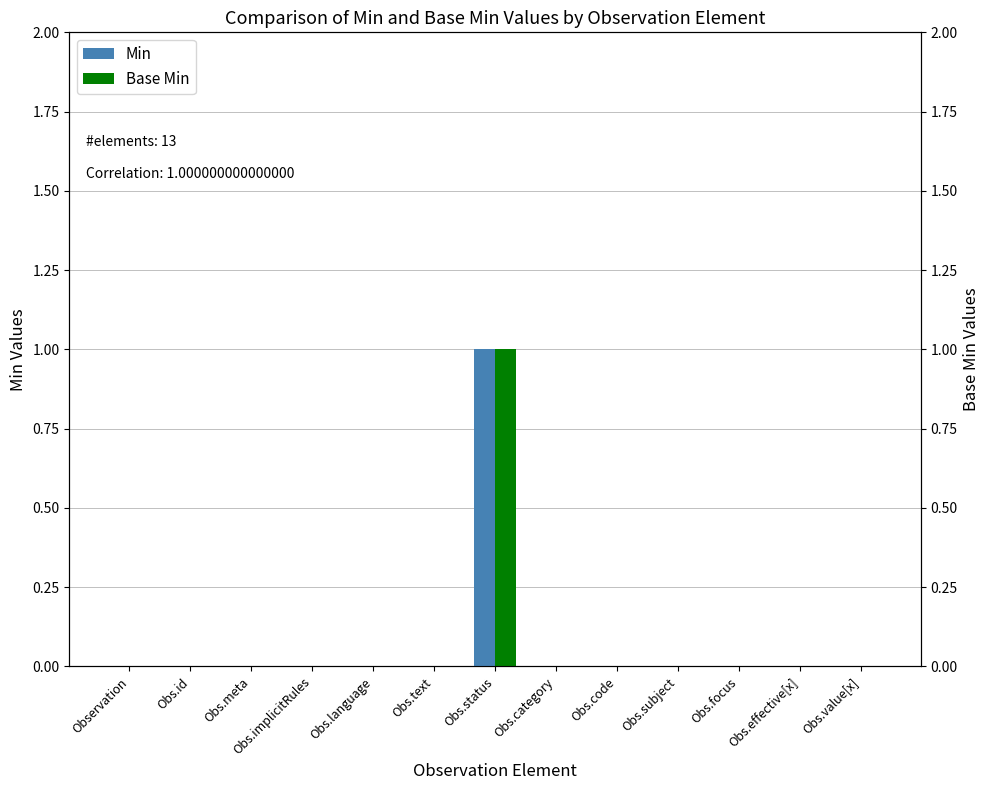

True or false: Min has a value of 0 at Obs.code.

True